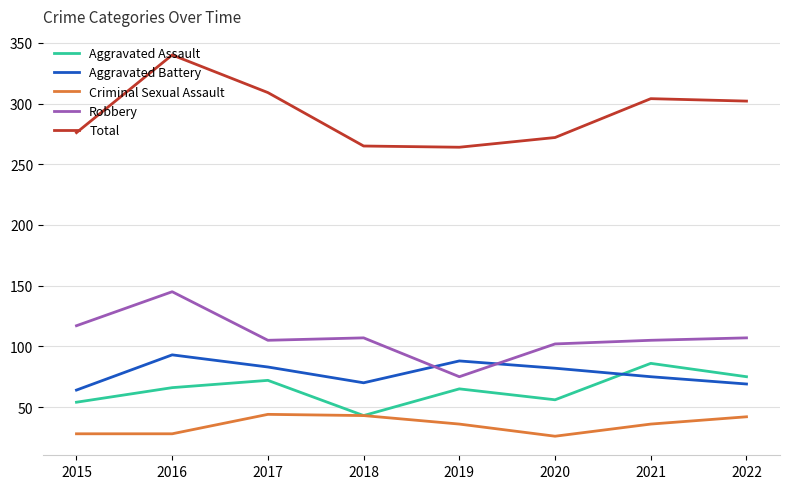

Is it true that Aggravated Battery equals 120 at 2018?

False